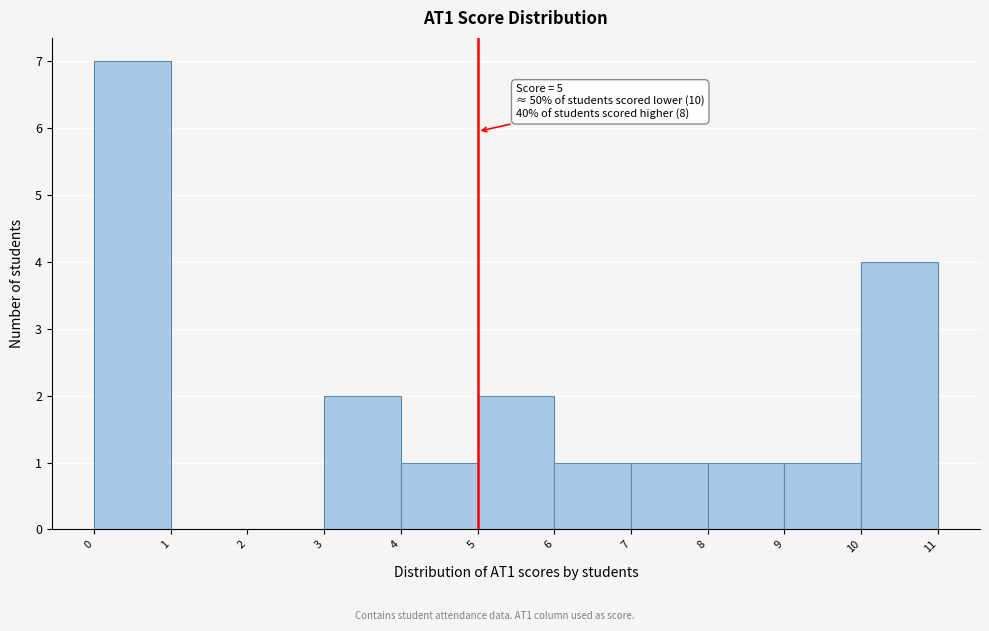

Over which range of the x-axis is the bar tallest?

0 to 1